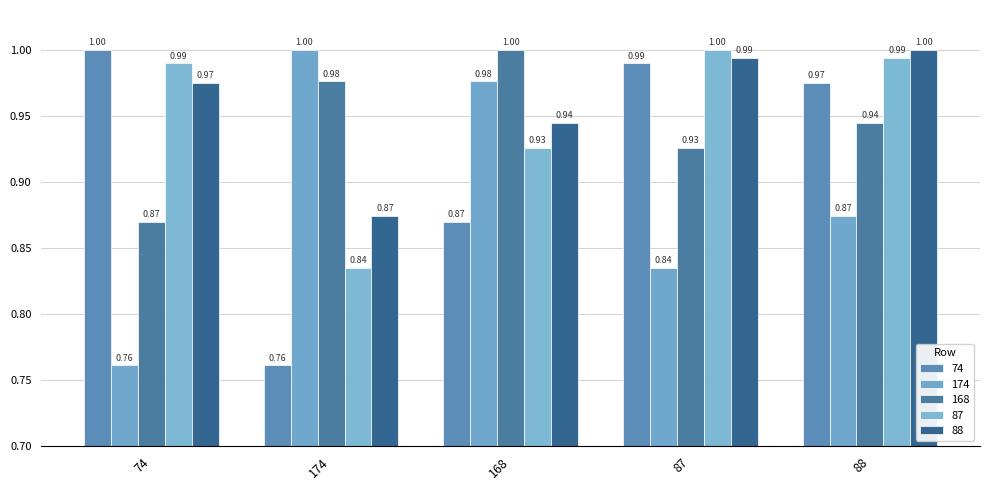

Reading right to left, list all the values displayed in this chart.

74: 88=1.0	87=1.0	168=0.9	174=0.8	74=1.0
174: 88=0.9	87=0.8	168=1.0	174=1.0	74=0.8
168: 88=0.9	87=0.9	168=1.0	174=1.0	74=0.9
87: 88=1.0	87=1.0	168=0.9	174=0.8	74=1.0
88: 88=1.0	87=1.0	168=0.9	174=0.9	74=1.0